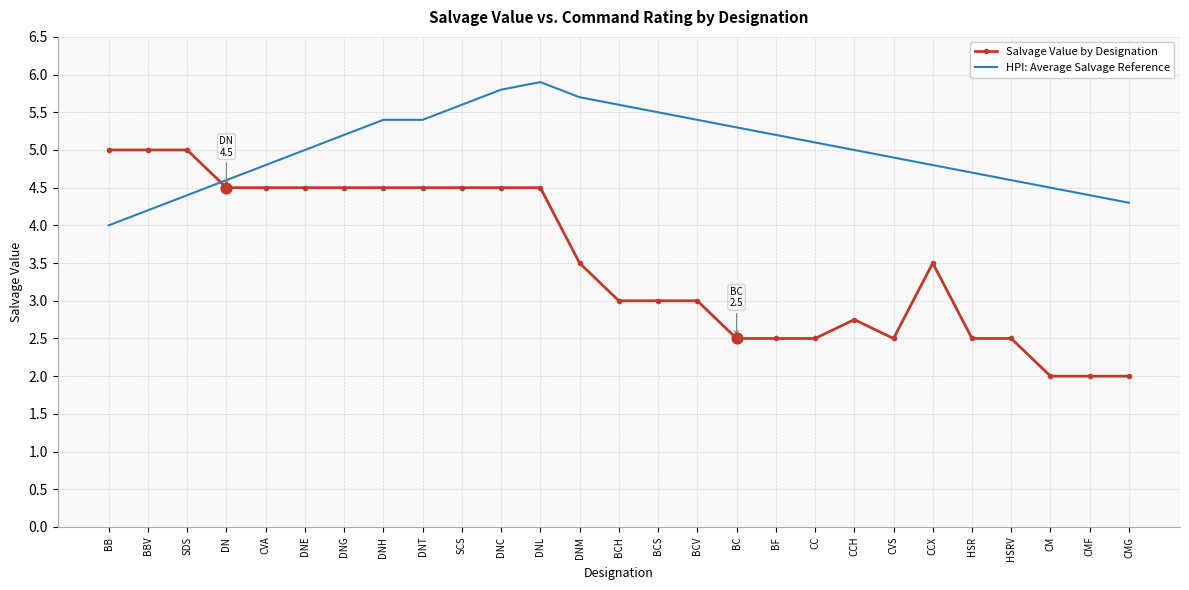

Between DN and BCS, which series saw the biggest shift?

Salvage Value by Designation